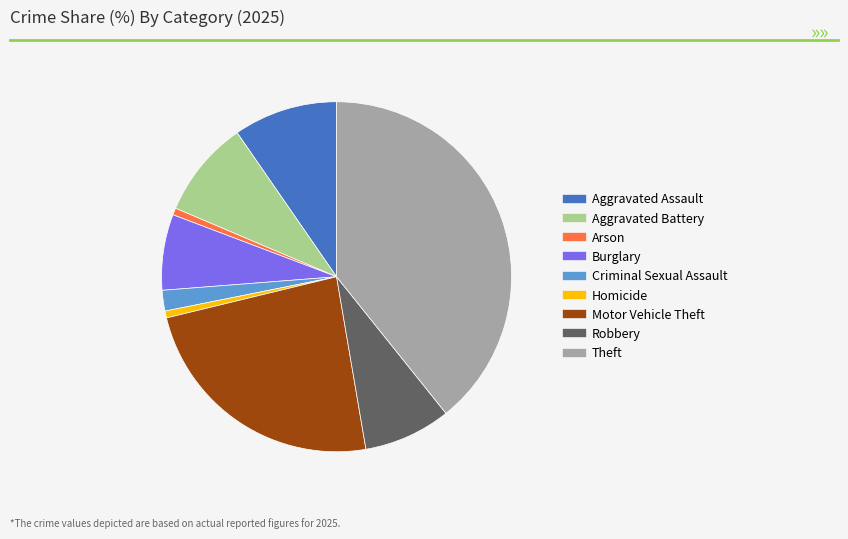

What is the ratio of the value at Theft to the value at Burglary?

5.6